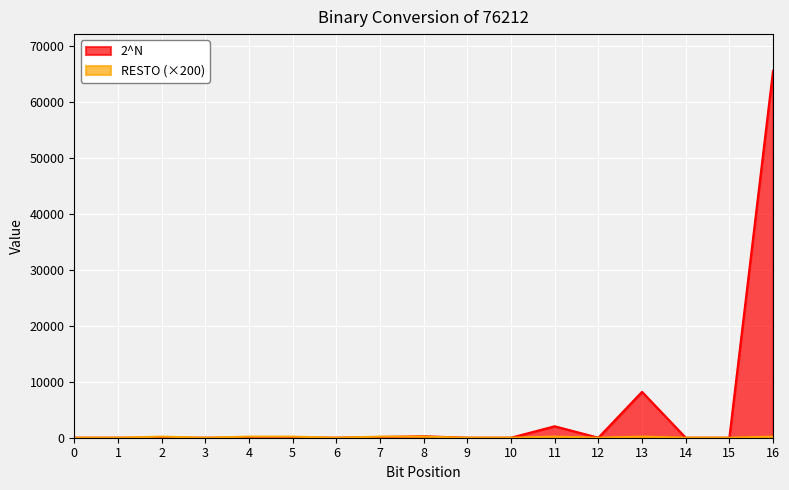

Reading left to right, transcribe all the data shown in this chart.

2^N: 0=0	1=0	2=4	3=0	4=16	5=32	6=0	7=128	8=256	9=0	10=0	11=2048	12=0	13=8192	14=0	15=0	16=65536
RESTO: 0=0	1=0	2=200	3=0	4=200	5=200	6=0	7=200	8=200	9=0	10=0	11=200	12=0	13=200	14=0	15=0	16=200